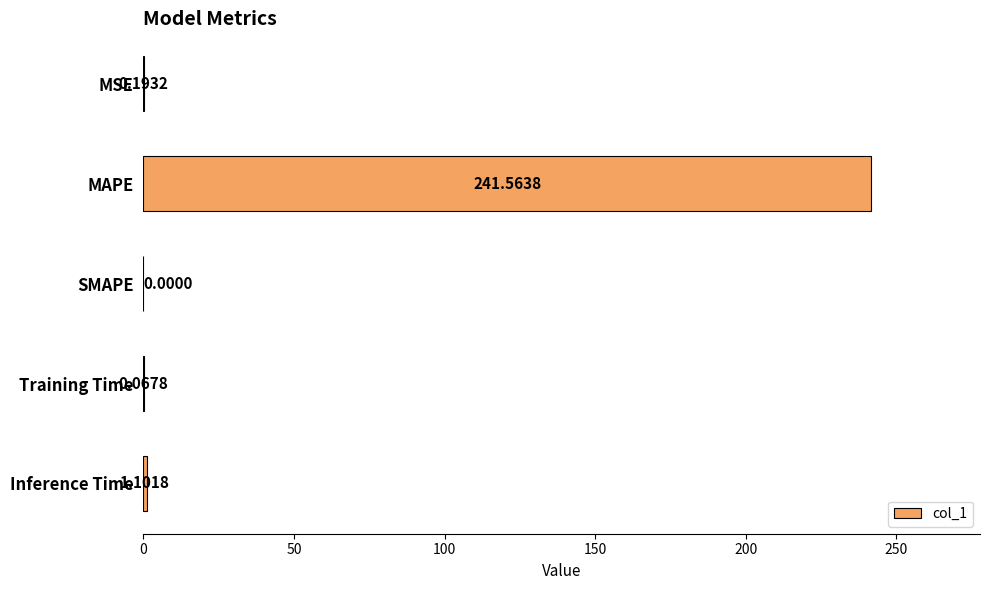

Are the bars horizontal?

Yes